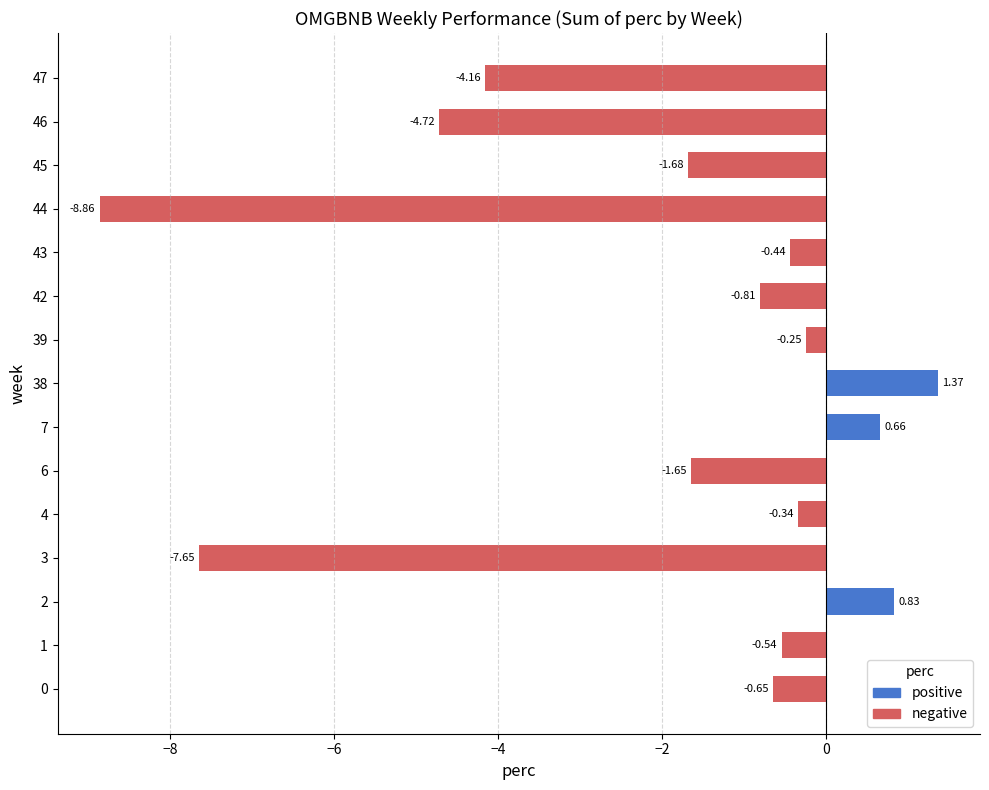

What is the sum of the values at 0 and 2?

0.2